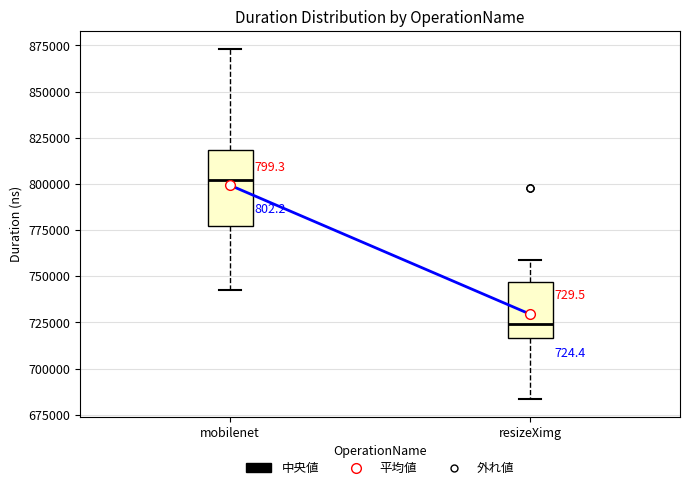

Reading left to right, read every box against the y-axis: the position of its median line, the range the box covers, and the ends of its whiskers. The values are not printed on the chart, so give them approximately, as read against the axis.

mobilenet: median 800000, box 775000 to 820000, whiskers 745000 to 875000
resizeXimg: median 725000, box 715000 to 745000, whiskers 685000 to 760000